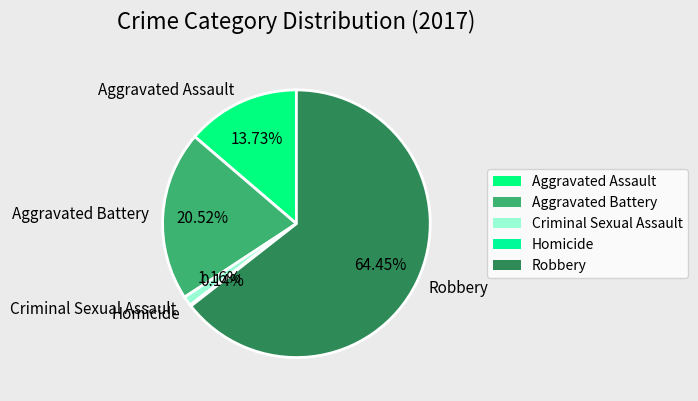

What is the ratio of the value at Robbery to the value at Aggravated Assault?

4.7